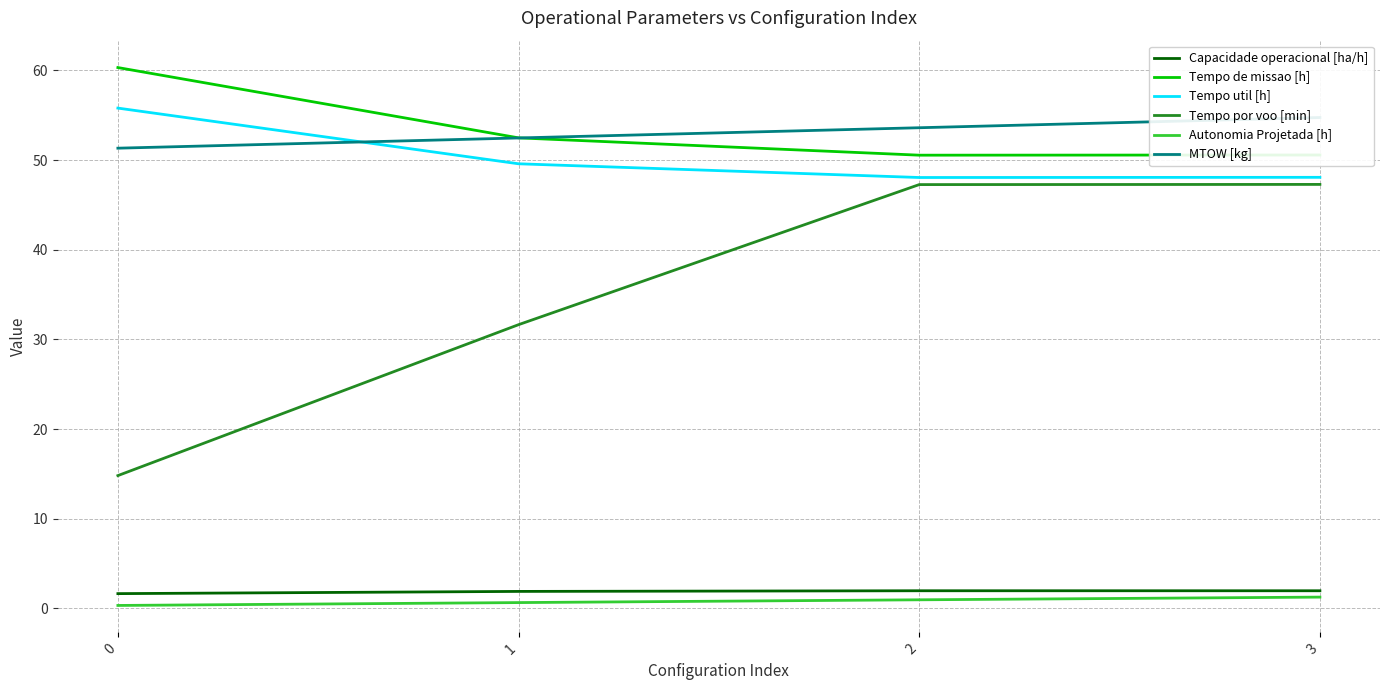

What is the maximum value shown in the chart?

60.3